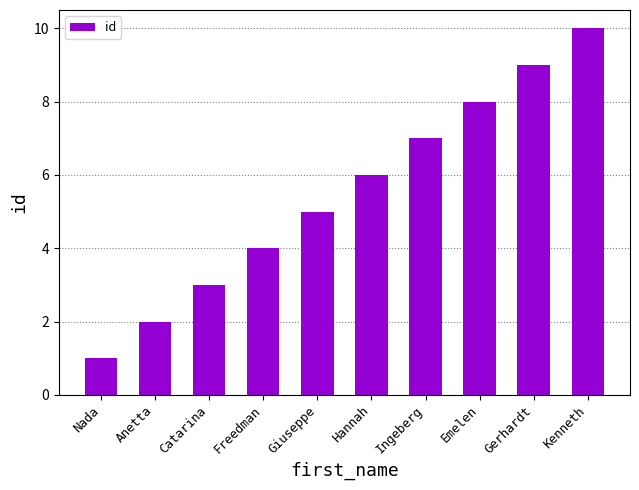

What position from the right is Ingeberg?

4